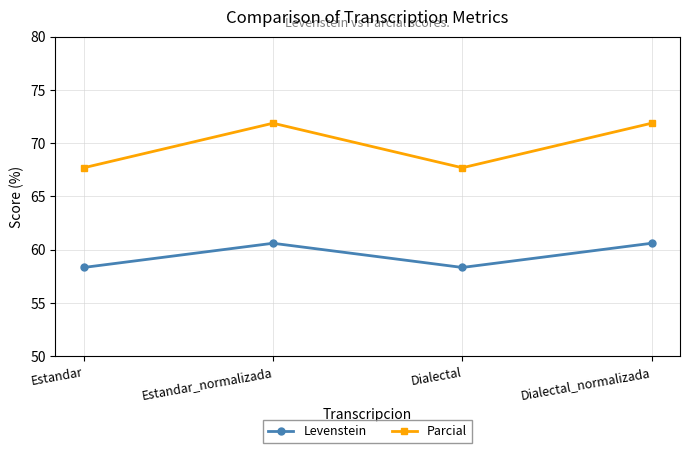

What are all the series names shown in the legend?

Levenstein, Parcial